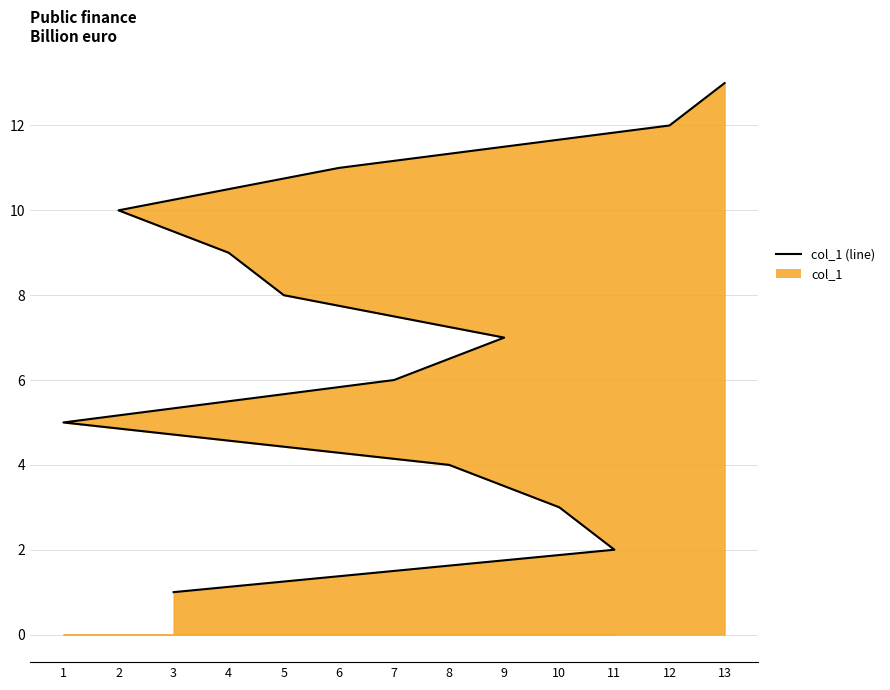

How many data points are less than 7?

6